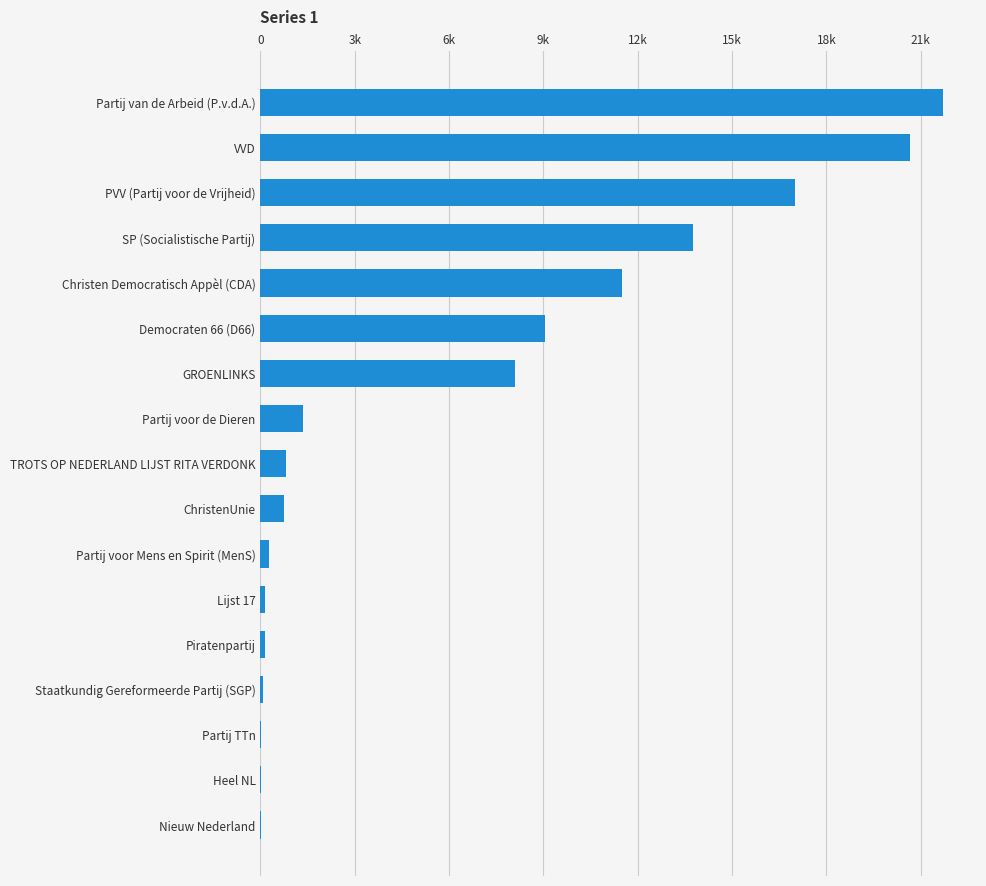

Are the bars horizontal?

Yes